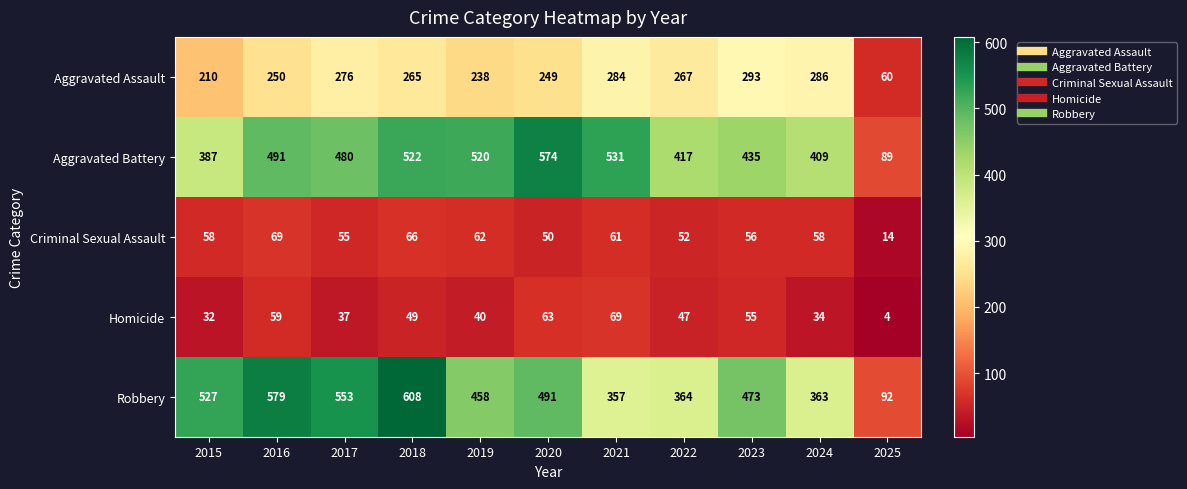

Which series changed the most between 2018 and 2021?

Robbery